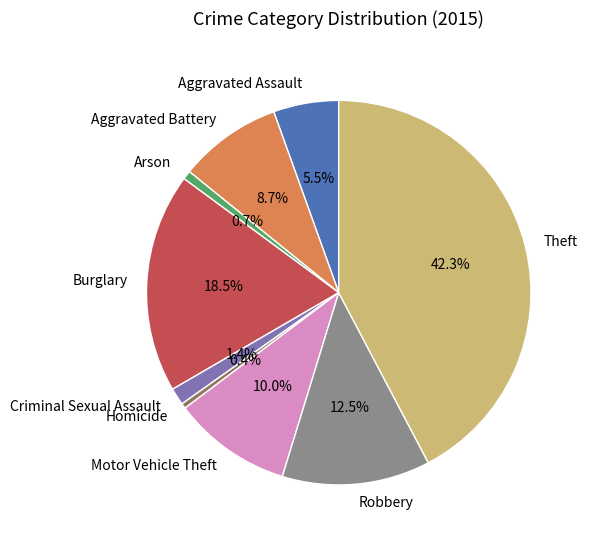

Which category has the biggest portion of the pie?

Theft